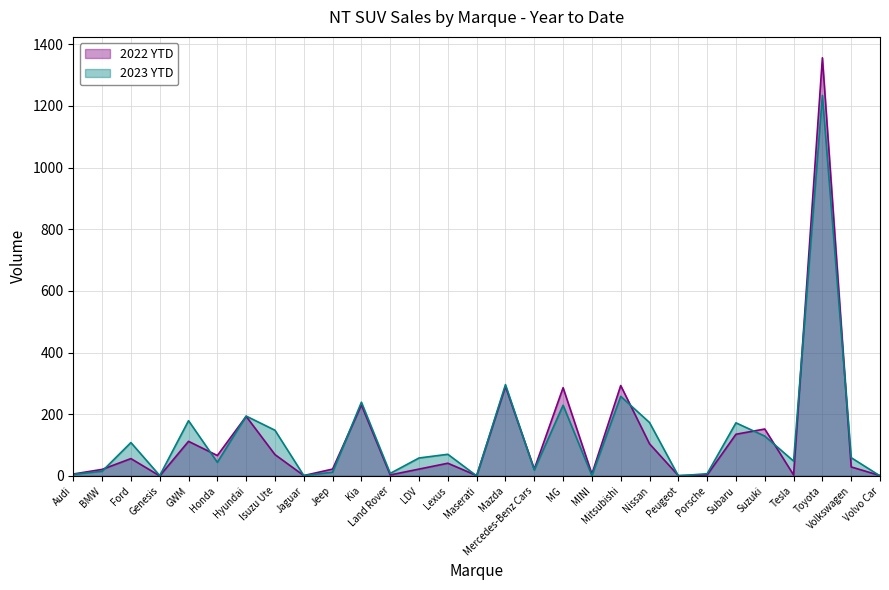

What is the label of the 18th point from the right?

Land Rover